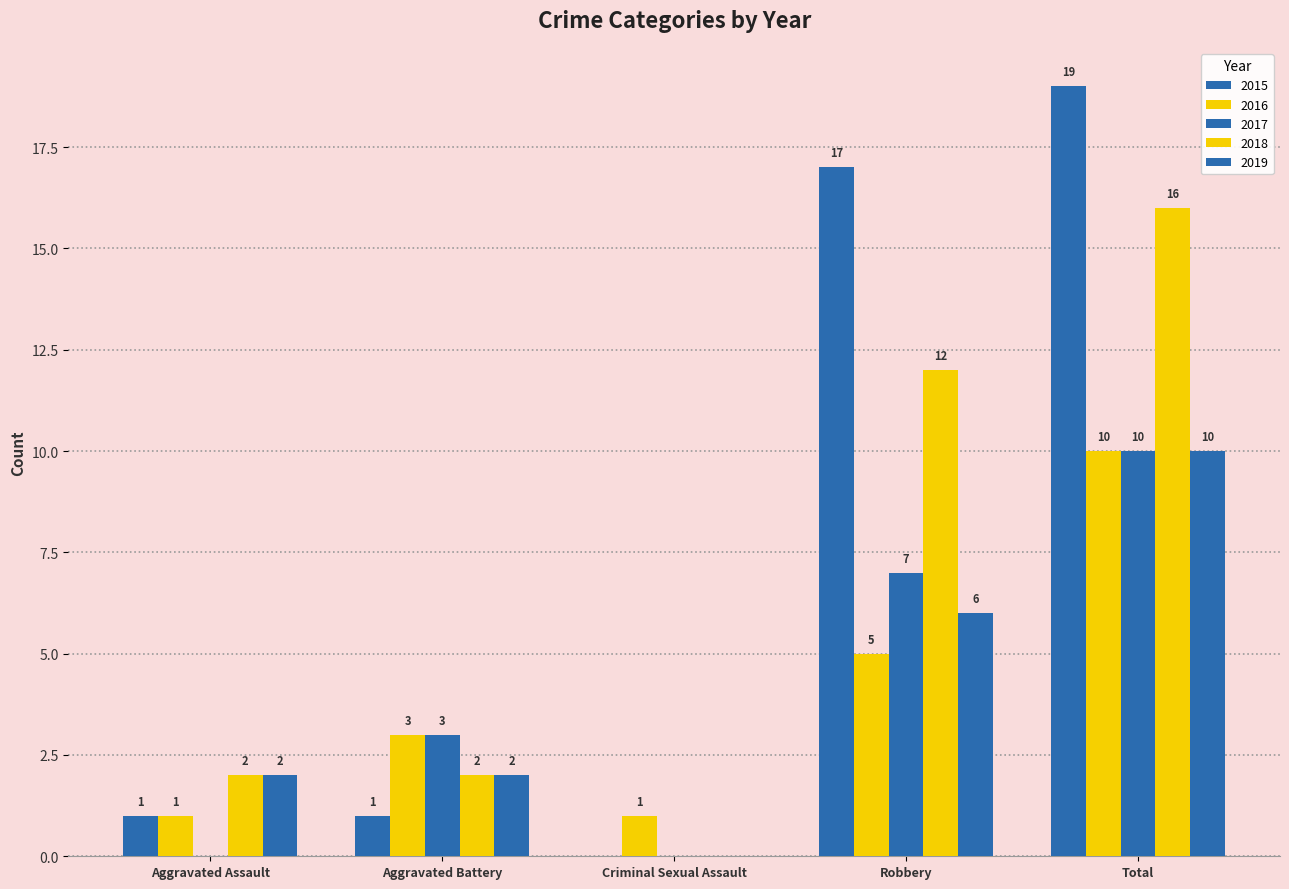

The 2015 series shows 19 at Total. True or false?

True